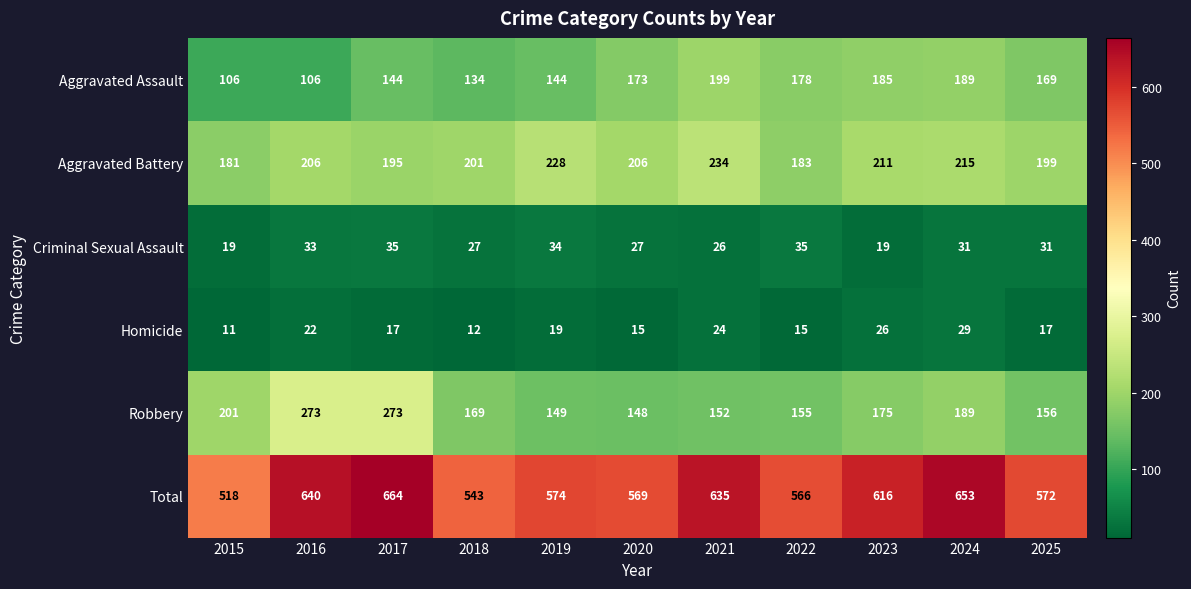

What is the spread (max minus min) of values at 2024?

624